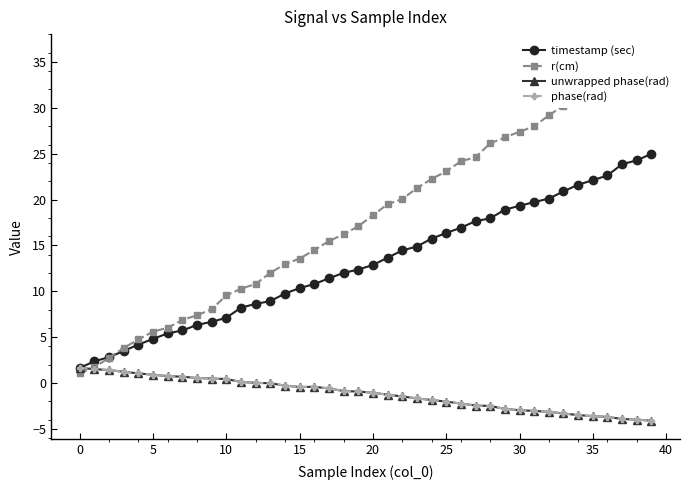

What is the difference between the maximum and minimum values in the r(cm) series?

35.0